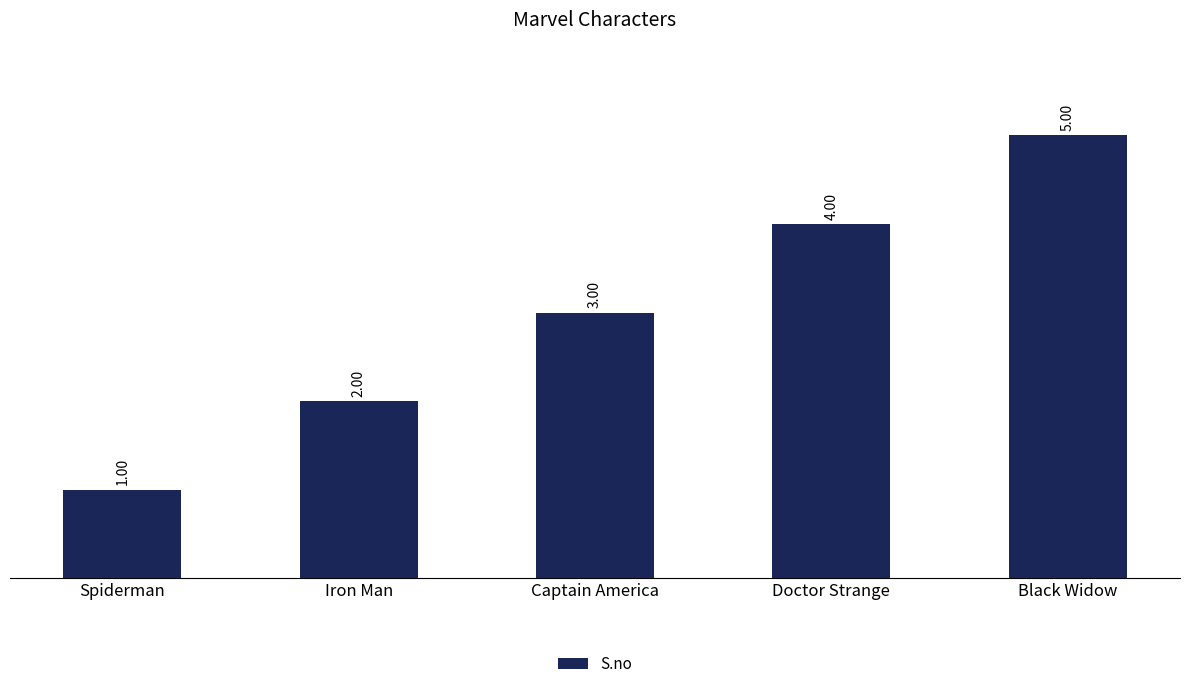

What is the greatest value displayed?

5